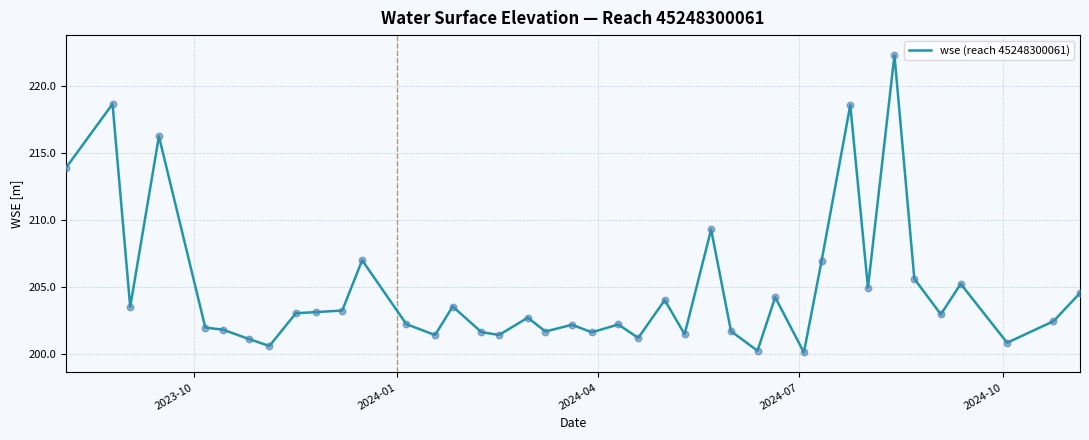

What is the smallest value displayed?

200.1